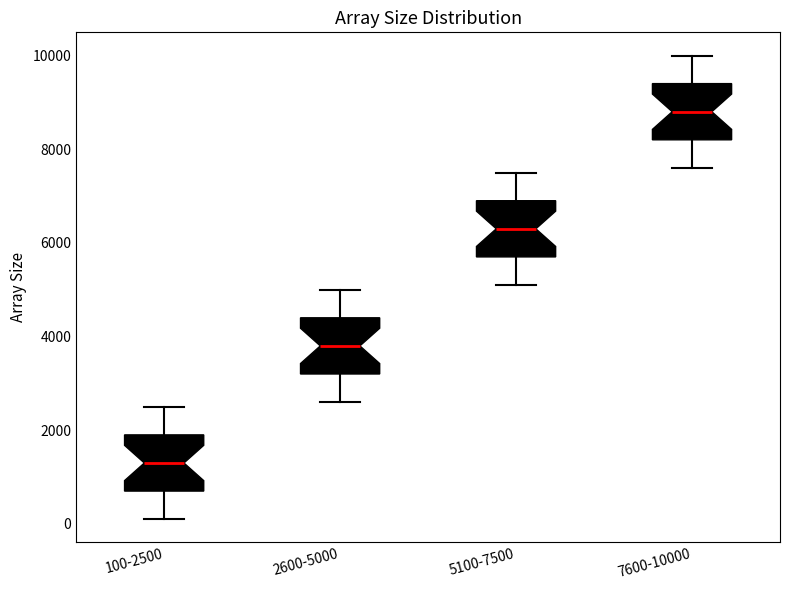

Which box has the highest median line?

7600-10000